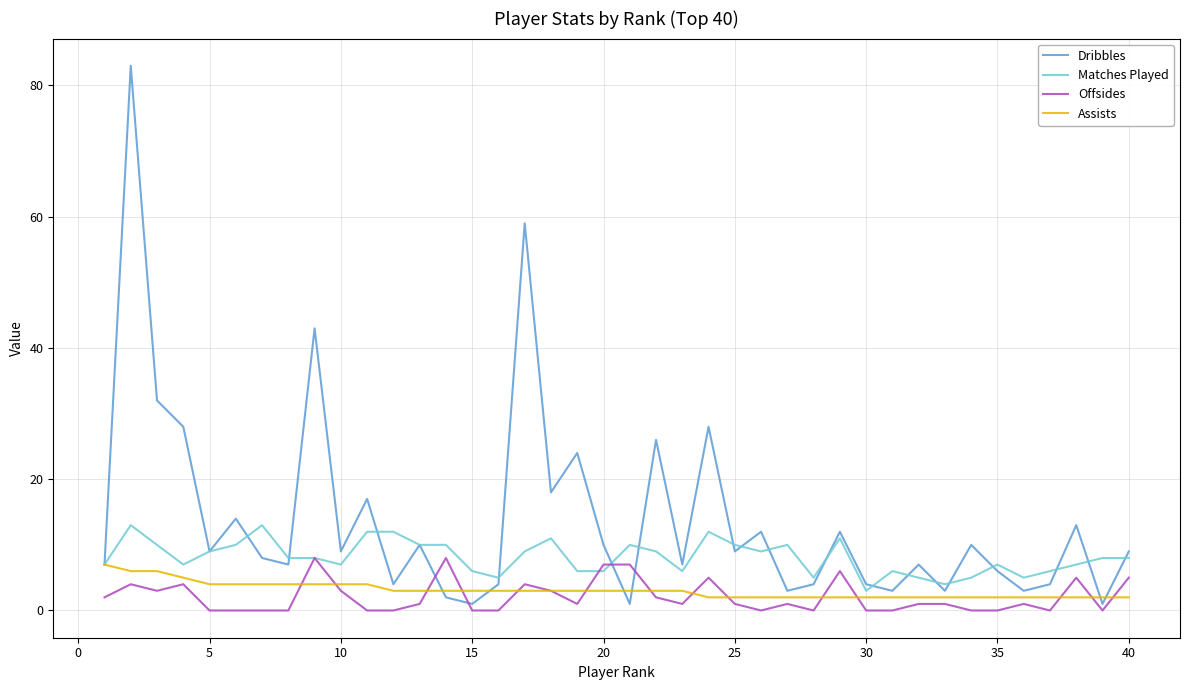

Which series has the widest spread of values?

Dribbles